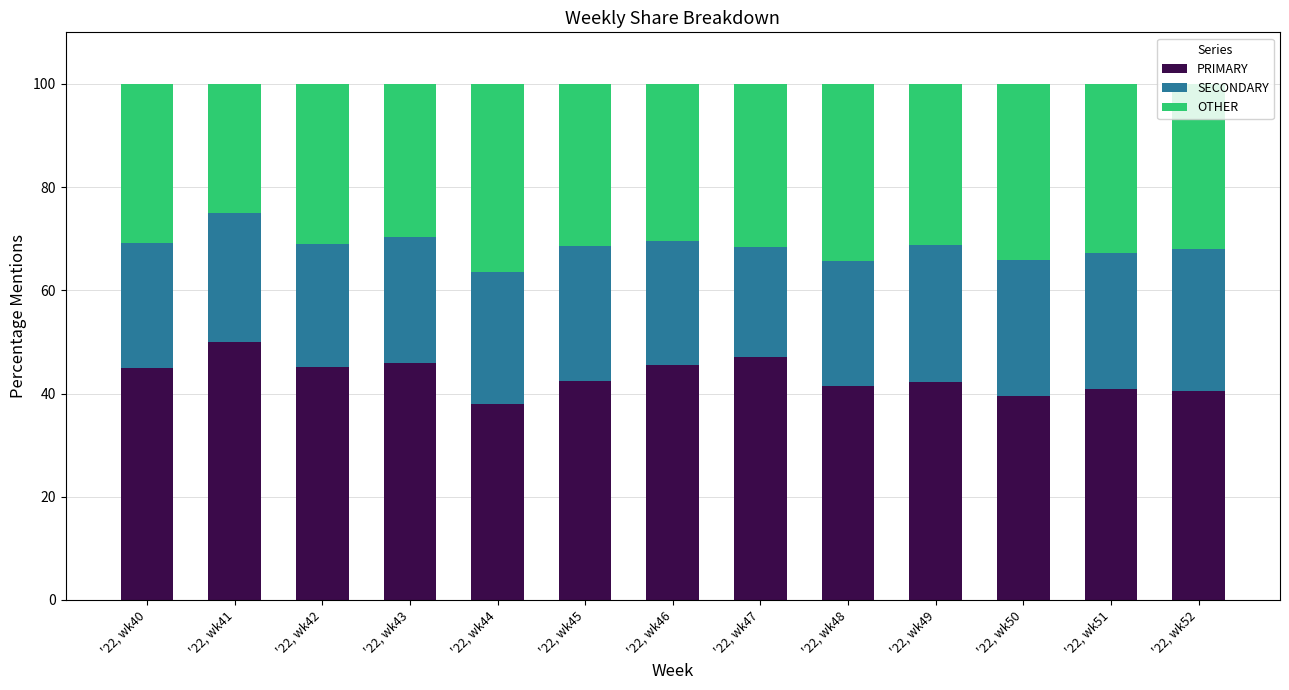

What is the total value across all series at '22, wk46?

100.0